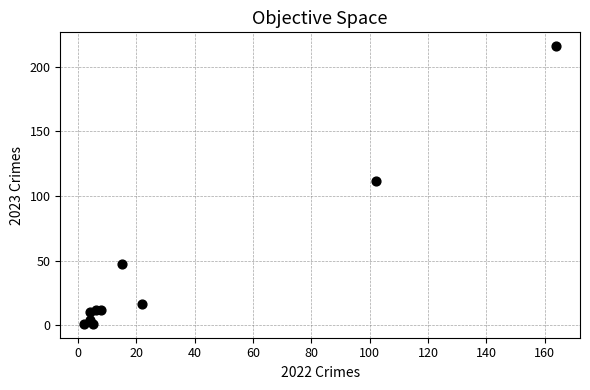

What Y value in the scatter plot is closest to 108?

112